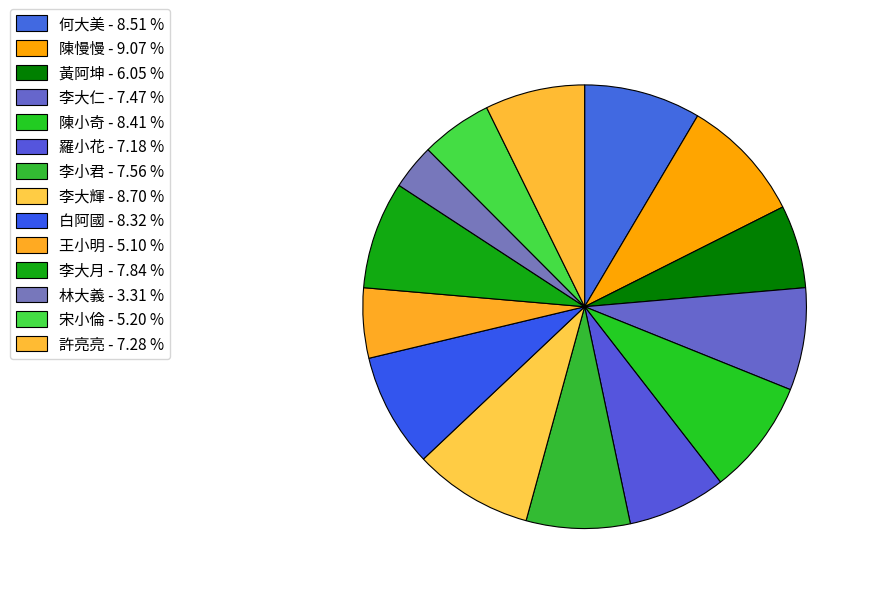

What is the change in value from 李大仁 to 宋小倫?

-24